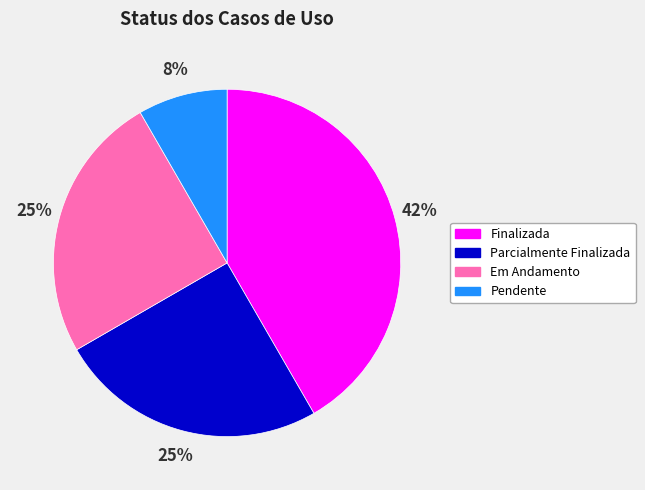

Count the number of slices in the pie.

4